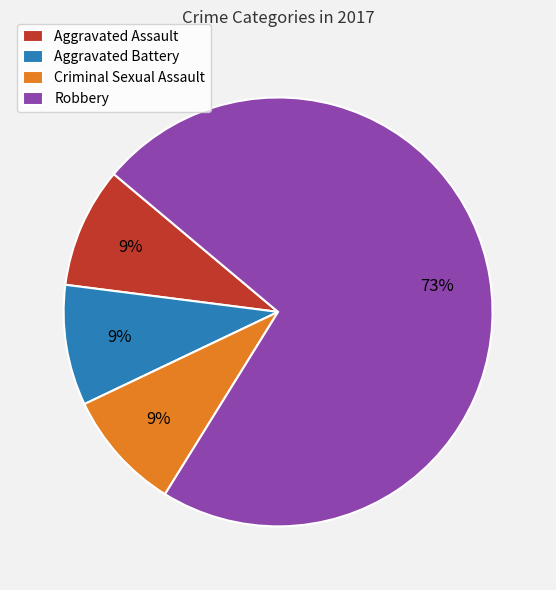

How many slices are in this pie chart?

4